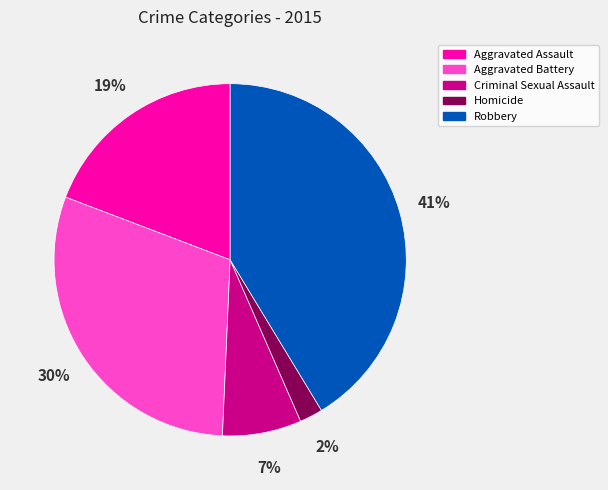

Which has a higher value, Homicide or Aggravated Assault?

Aggravated Assault